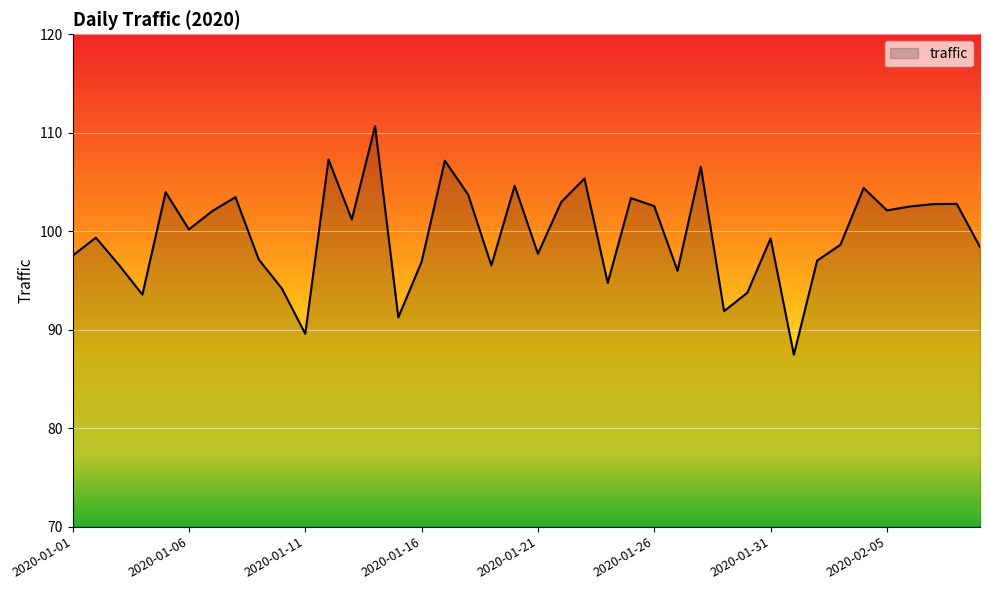

What is the smallest value displayed?

87.5